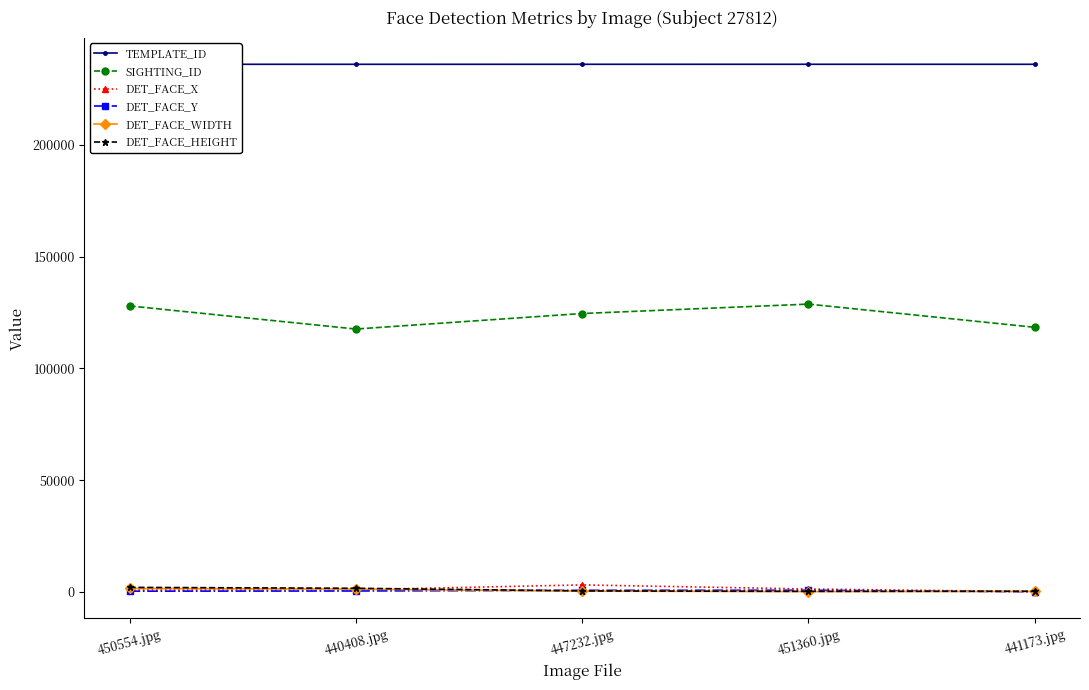

In DET_FACE_HEIGHT, how many points are lower than both neighbors (excluding endpoints)?

1